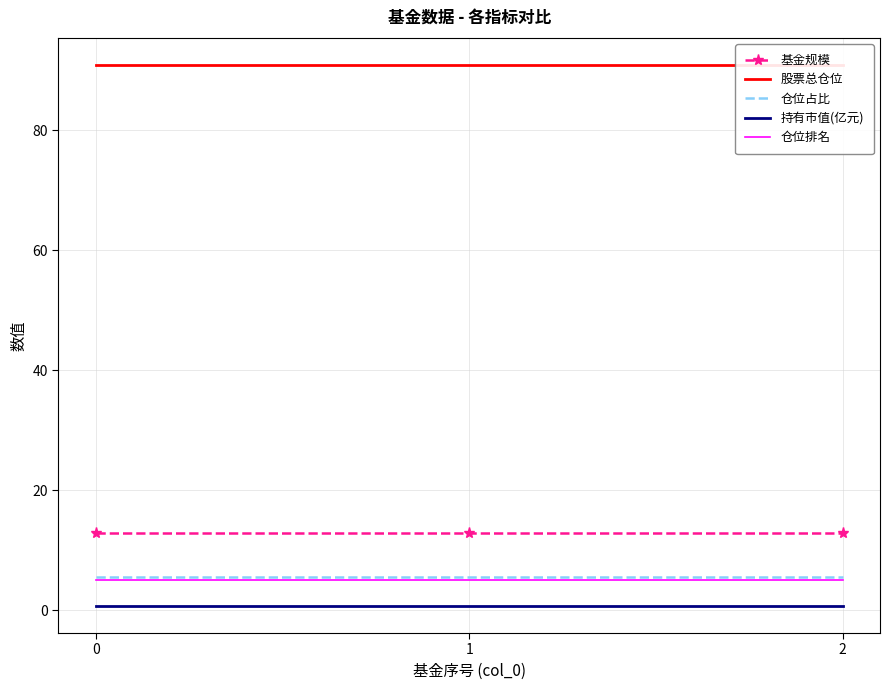

How many data points does each series have?

3